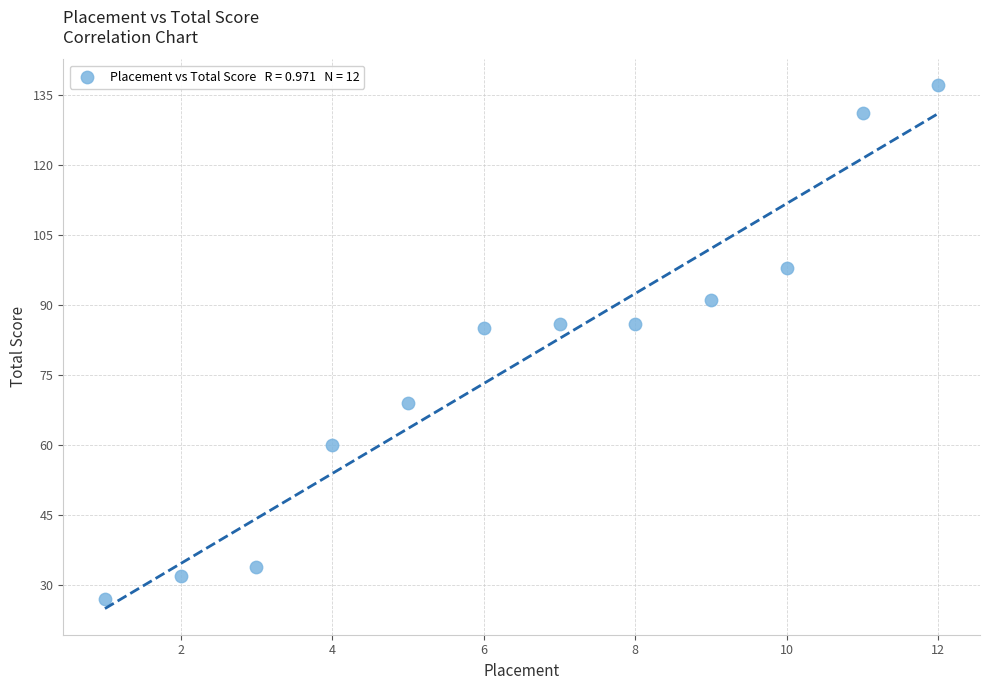

What is the range of Y values (max minus min)?

110